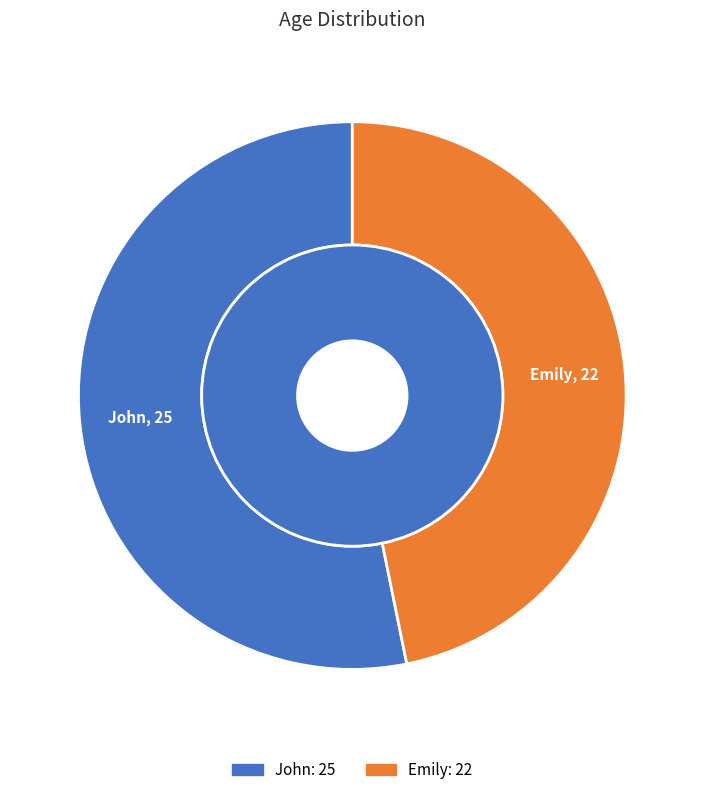

Is there a majority slice in this chart?

Yes